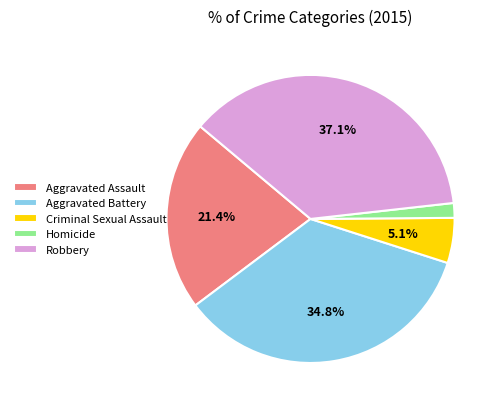

Count the number of slices in the pie.

5